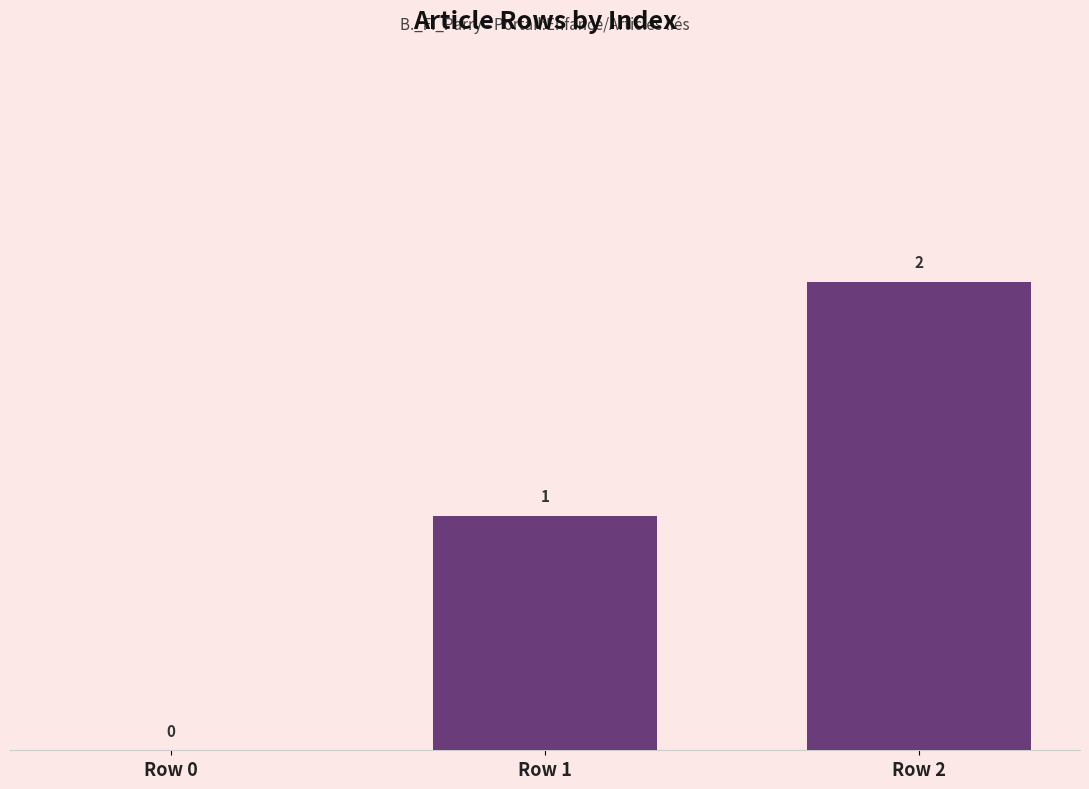

Reading right to left, what are all the values shown in this chart?

Row 2=2	Row 1=1	Row 0=0